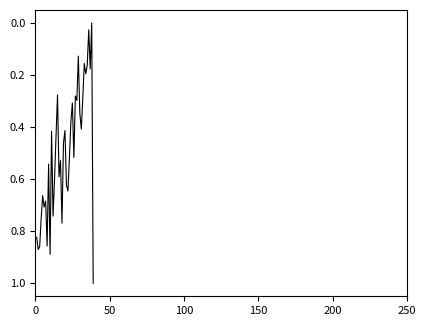

How many interior local peaks (higher than both neighbors) does the data have?

13